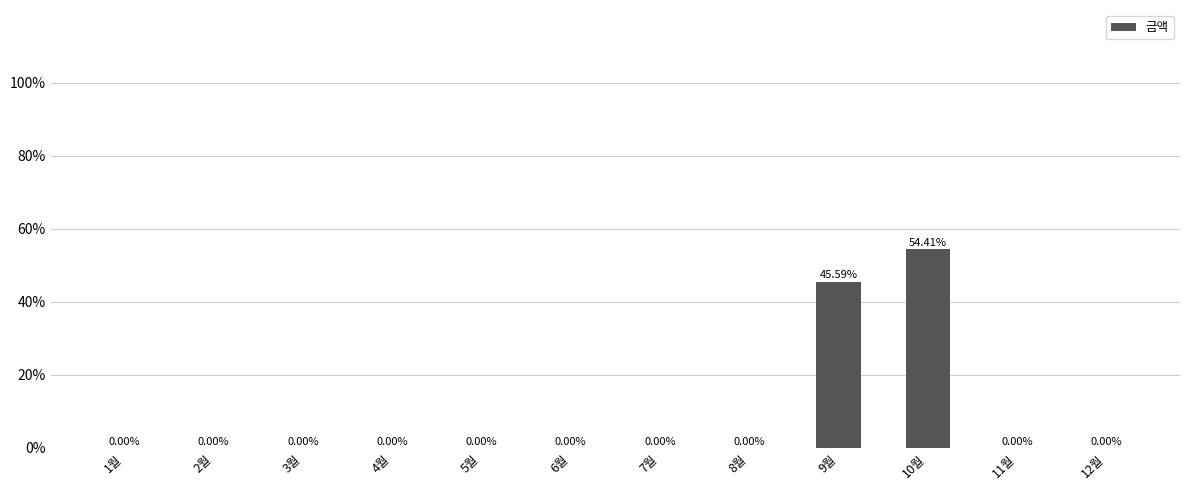

The value at 12월 is 19.9. True or false?

False